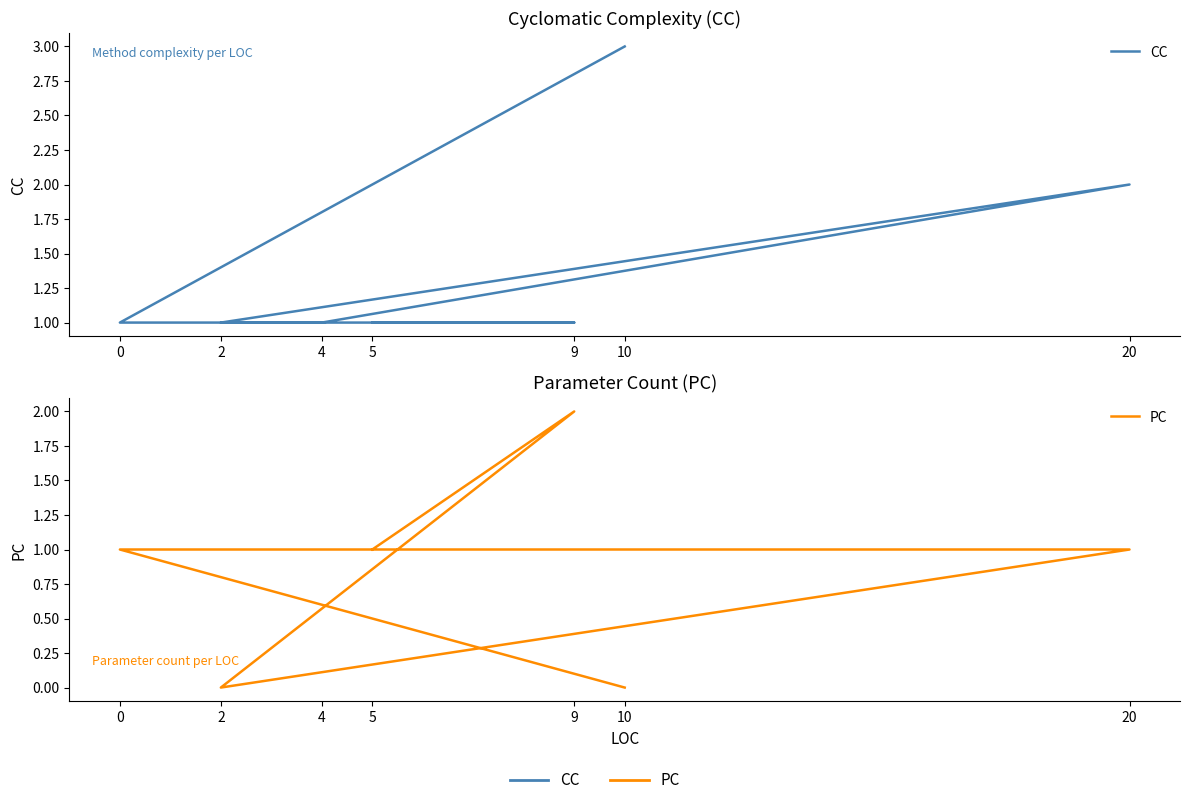

What is the sum of the CC values at 20 and 9?

3